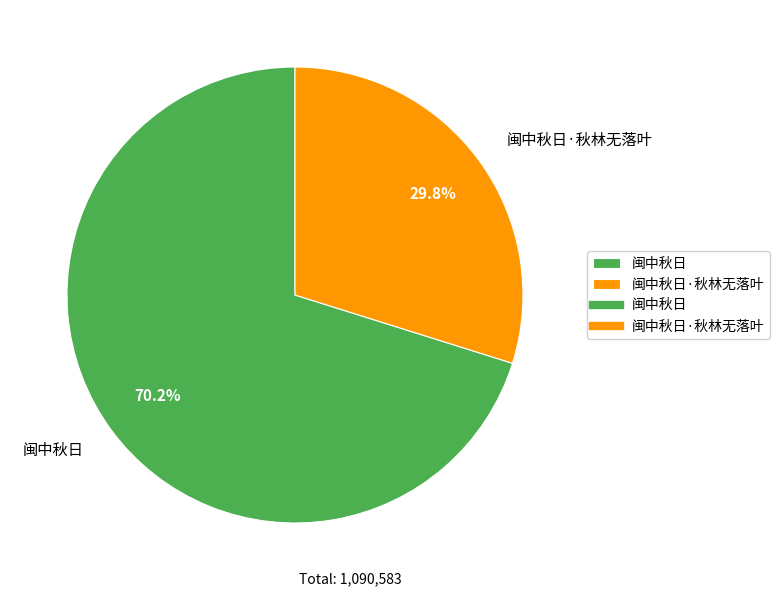

Is it true that 闽中秋日 is 57% of the pie?

False